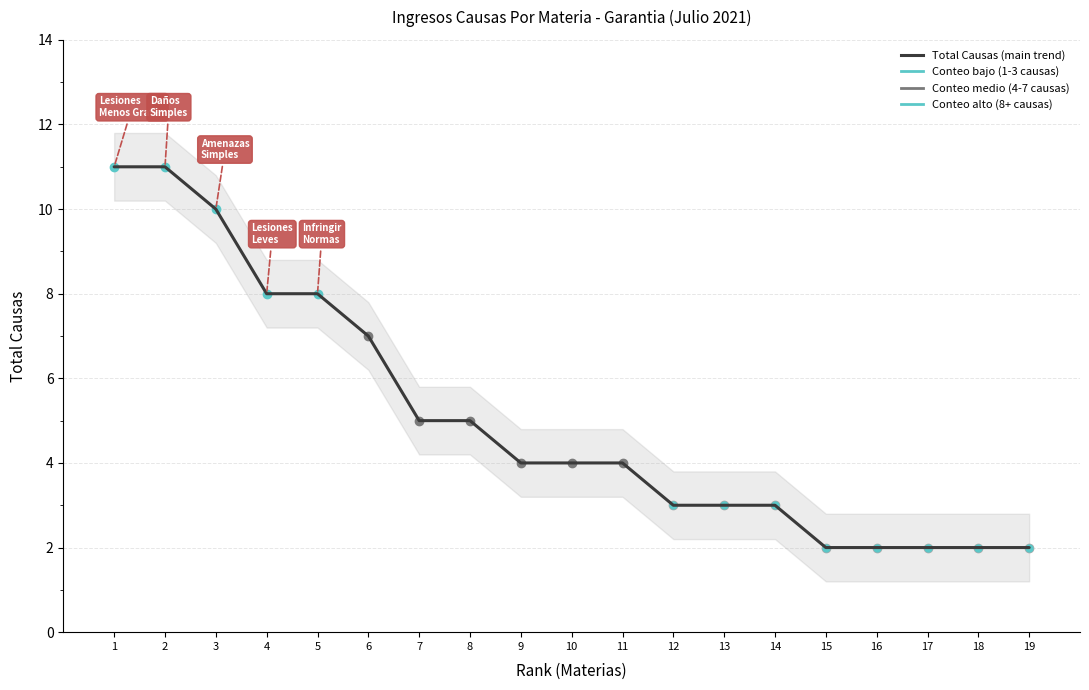

Does the chart display data point markers on the line(s)?

Yes